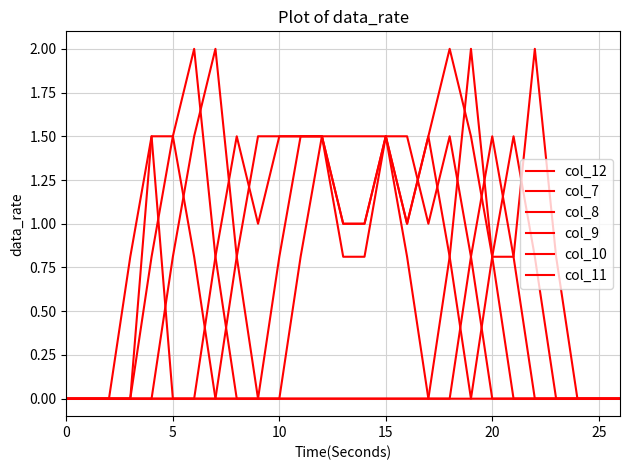

Rank the series by their maximum value, from lowest to highest.

col_7, col_8, col_11, col_12, col_9, col_10